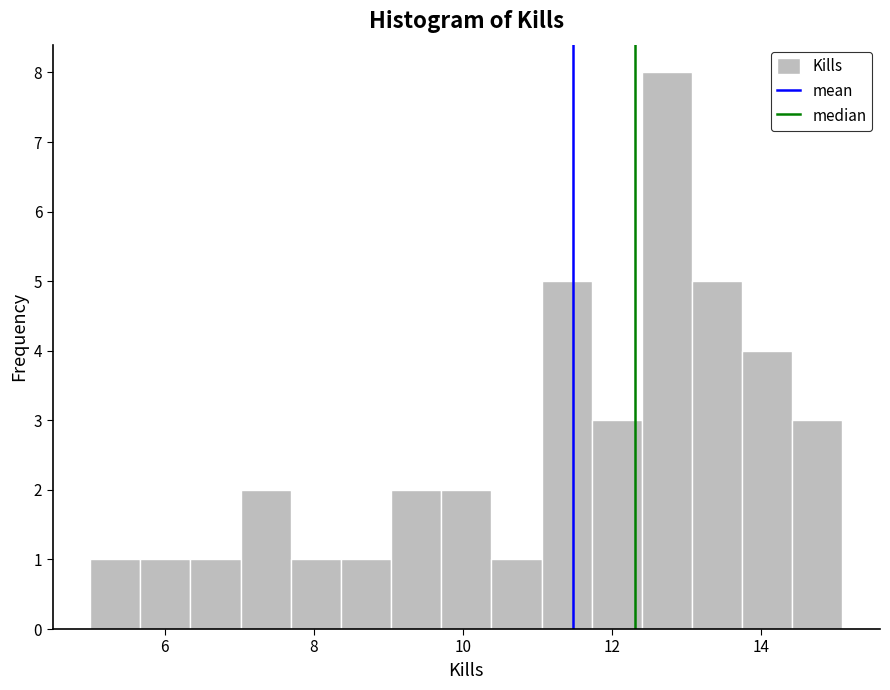

Around what value on the x-axis is the tallest bar? Give the approximate position of its centre, as read against the axis.

12.8